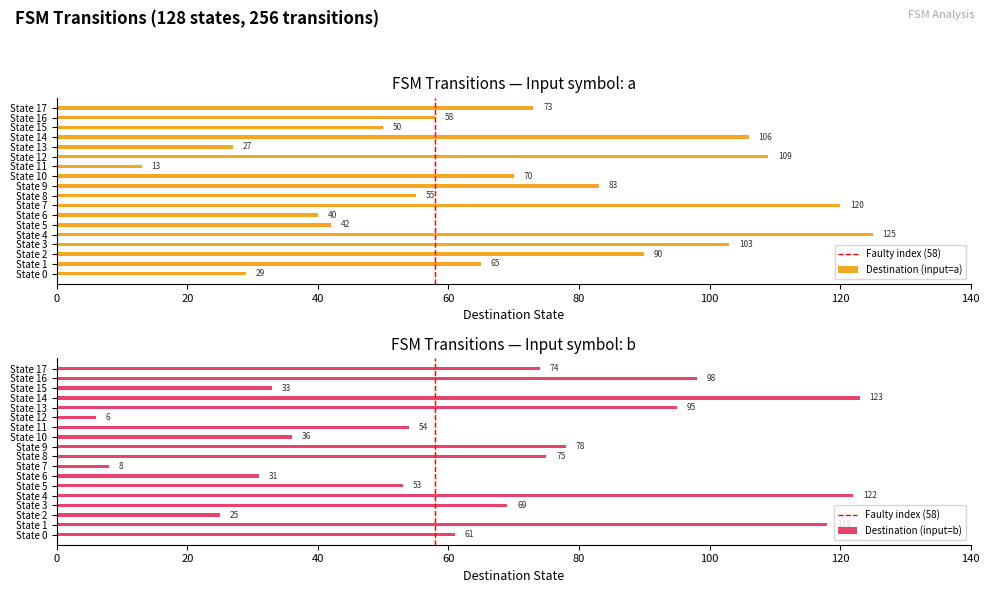

What is the sum of the destination_state_a values at State 8 and State 16?

113